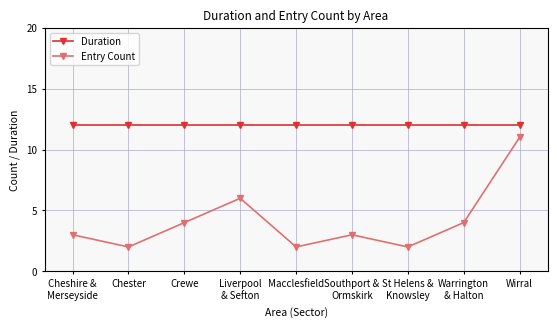

What value does the Entry Count series have at Crewe?

4